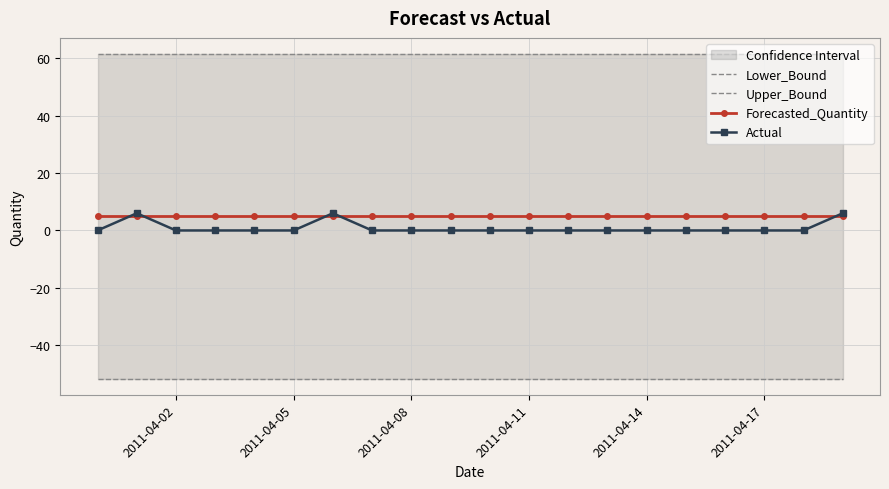

True or false: Forecasted_Quantity has a value of 4.9 at 2011-04-11.

True